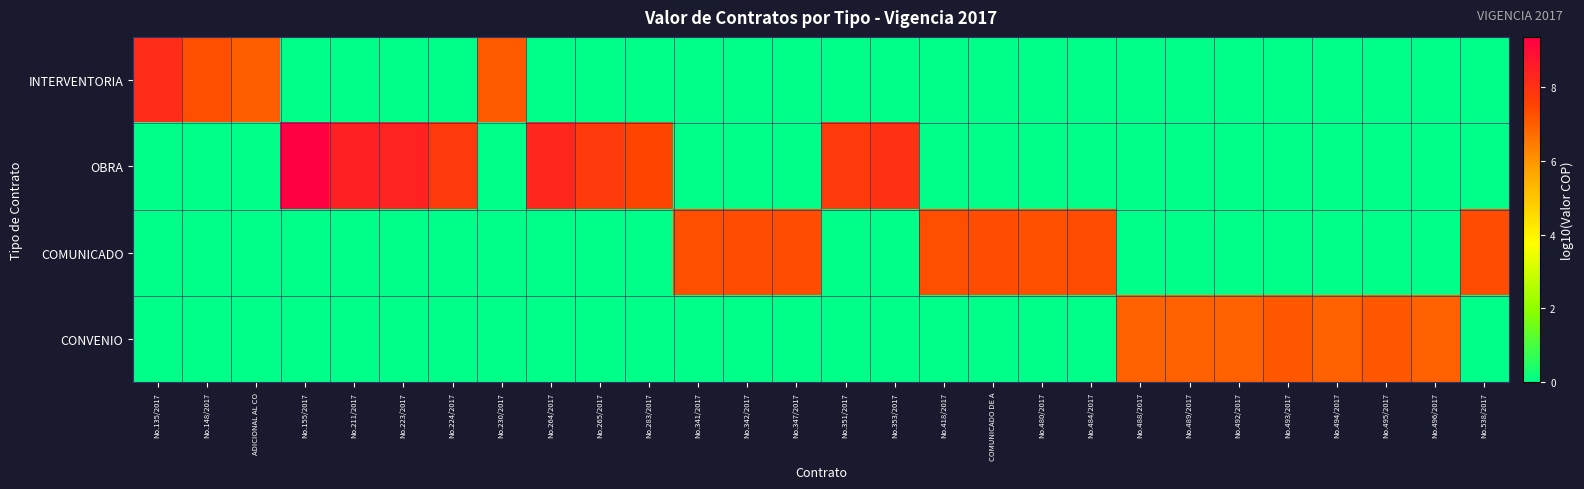

How many series are shown in this chart?

4